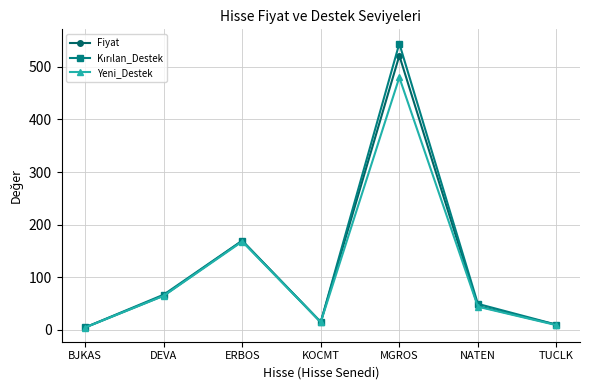

What is the value of the Yeni_Destek point at the 6th from the left?

43.7